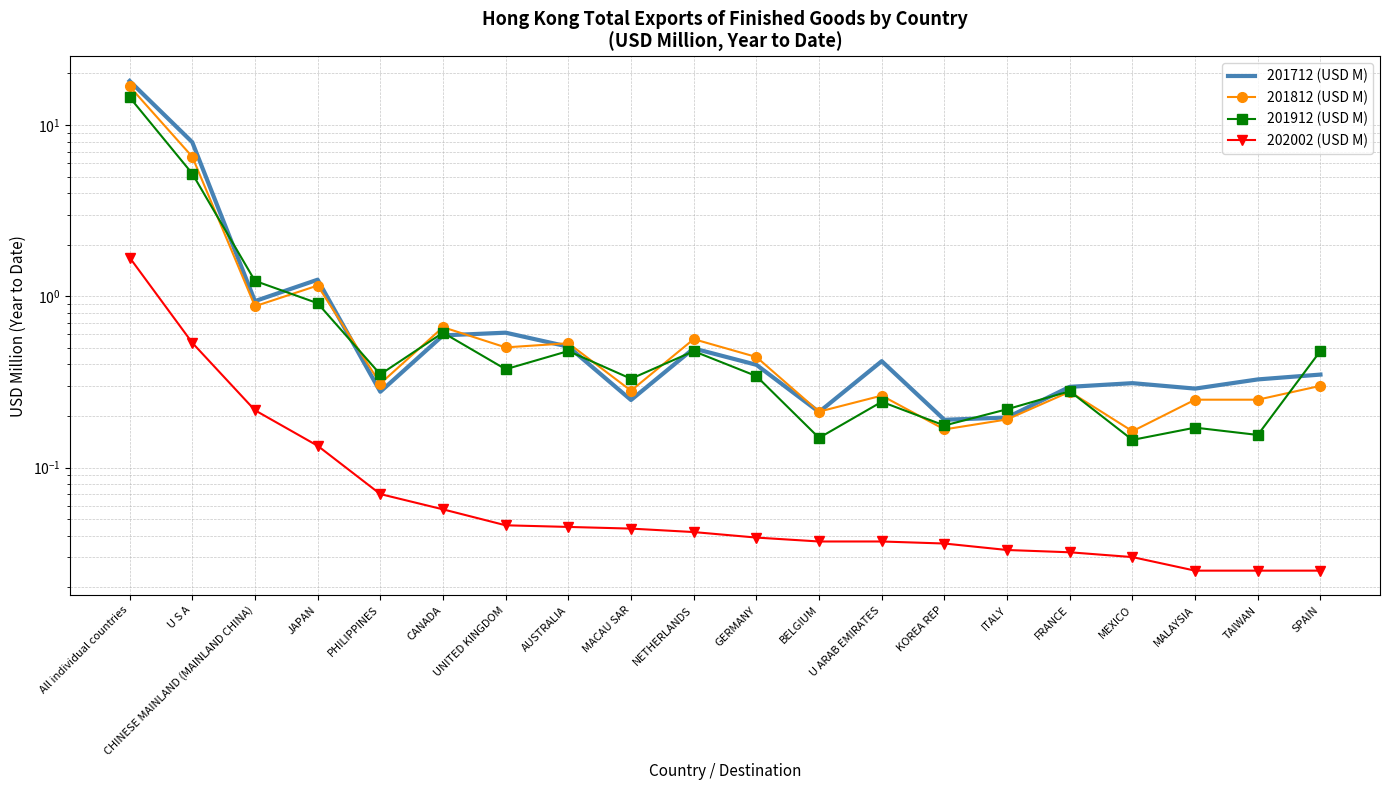

Where is 201812 (USD M) nearest to the value 8?

U S A